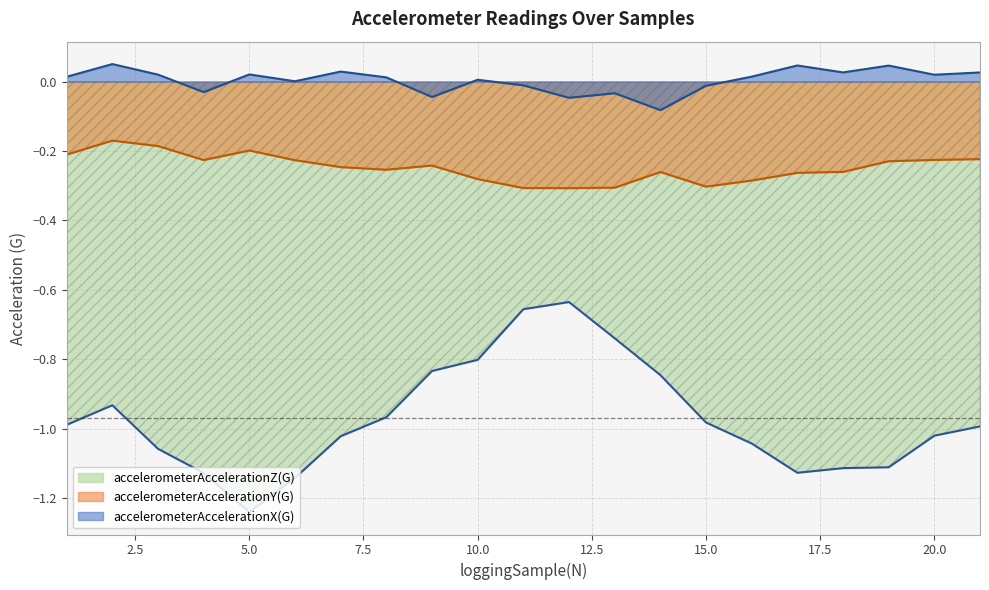

What is the maximum value shown in the chart?

0.1